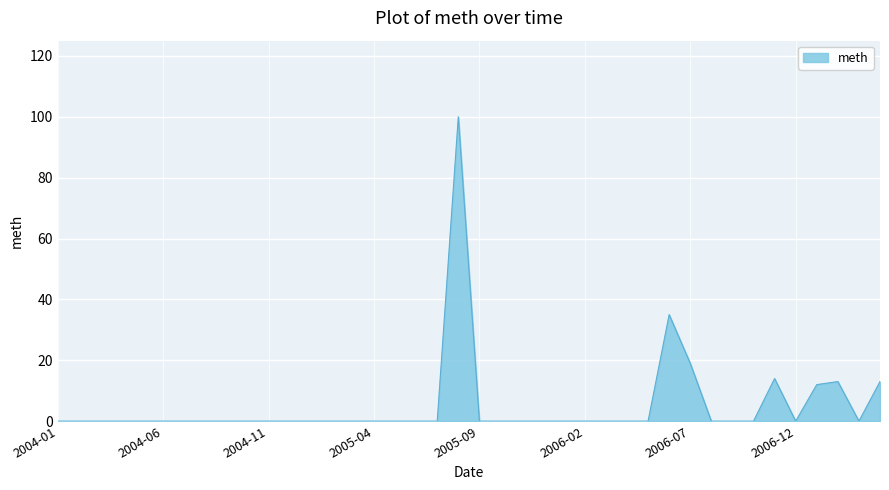

What is the greatest value displayed?

100